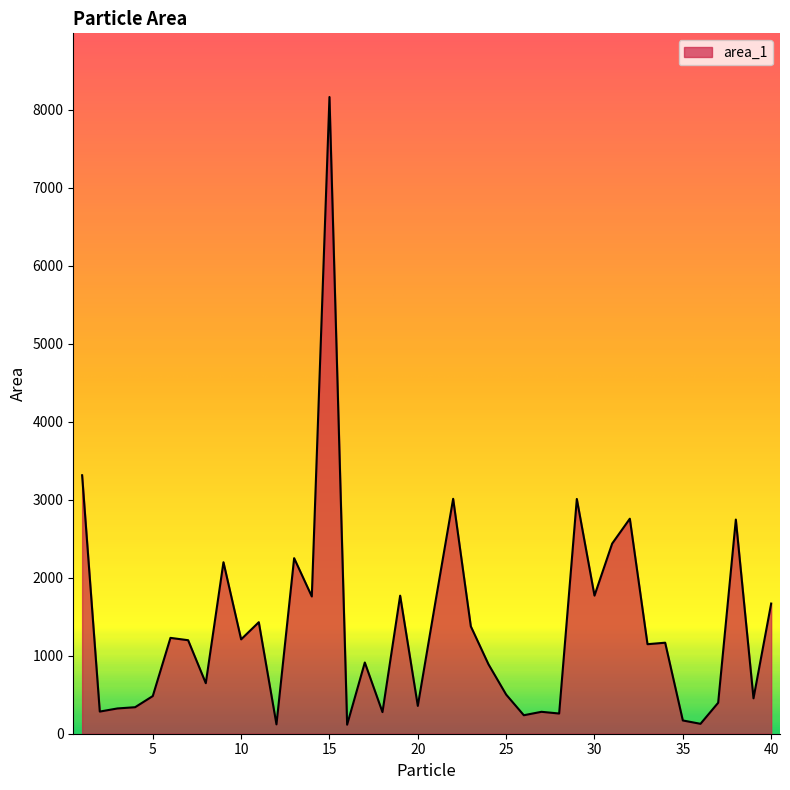

What is the greatest value displayed?

8164